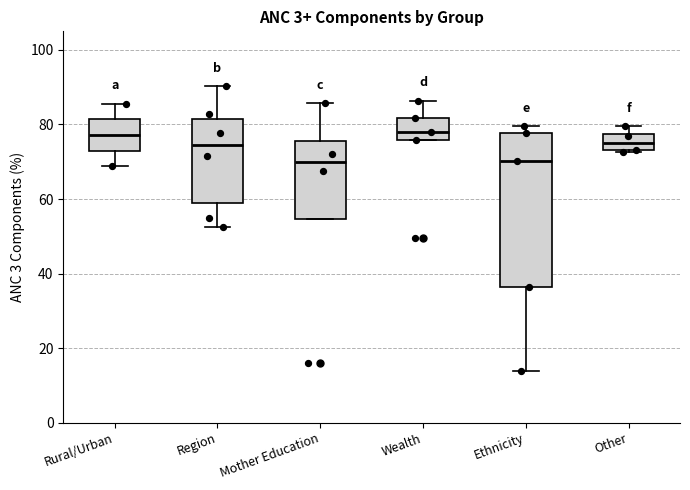

Reading left to right, read every box against the y-axis: the position of its median line, the range the box covers, and the ends of its whiskers. The values are not printed on the chart, so give them approximately, as read against the axis.

Rural/Urban: median 78, box 74 to 82, whiskers 68 to 86
Region: median 74, box 60 to 82, whiskers 52 to 90
Mother Education: median 70, box 54 to 76, whiskers 54 to 86
Wealth: median 78, box 76 to 82, whiskers 76 to 86
Ethnicity: median 70, box 36 to 78, whiskers 14 to 80
Other: median 76, box 74 to 78, whiskers 72 to 80